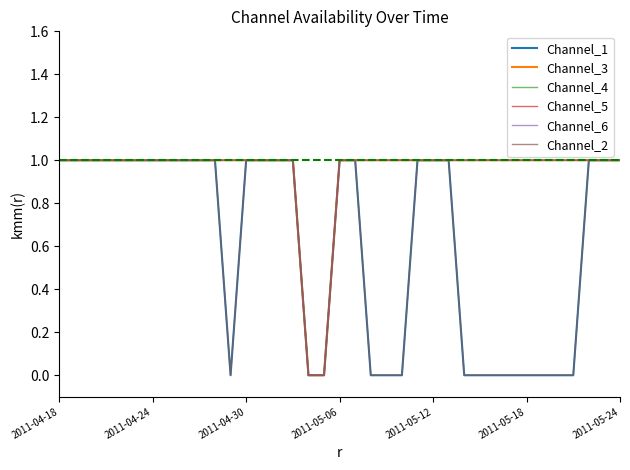

Reading left to right, what are all the values shown in this chart?

Channel_1: 1	1	1	1	1	1	1	1	1	1	1	0	1	1	1	1	0	0	1	1	0	0	0	1	1	1	0	0	0	0	0	0	0	0	1	1	1
Channel_3: 1	1	1	1	1	1	1	1	1	1	1	1	1	1	1	1	0	0	1	1	1	1	1	1	1	1	1	1	1	1	1	1	1	1	1	1	1
Channel_4: 1	1	1	1	1	1	1	1	1	1	1	1	1	1	1	1	0	0	1	1	1	1	1	1	1	1	1	1	1	1	1	1	1	1	1	1	1
Channel_5: 1	1	1	1	1	1	1	1	1	1	1	1	1	1	1	1	0	0	1	1	1	1	1	1	1	1	1	1	1	1	1	1	1	1	1	1	1
Channel_6: 1	1	1	1	1	1	1	1	1	1	1	1	1	1	1	1	0	0	1	1	1	1	1	1	1	1	1	1	1	1	1	1	1	1	1	1	1
Channel_2: 1	1	1	1	1	1	1	1	1	1	1	0	1	1	1	1	0	0	1	1	0	0	0	1	1	1	0	0	0	0	0	0	0	0	1	1	1